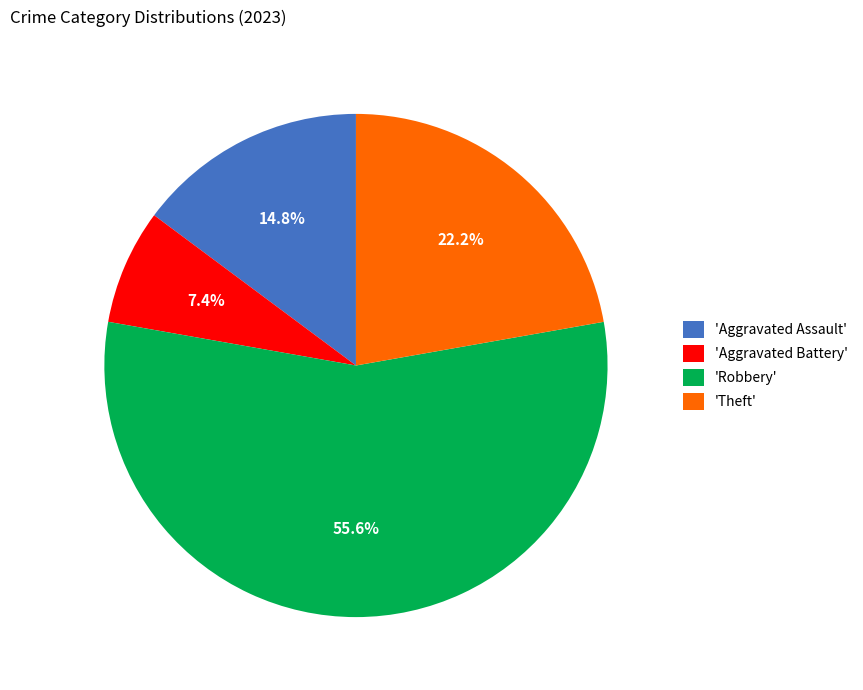

Is there a majority slice in this chart?

Yes